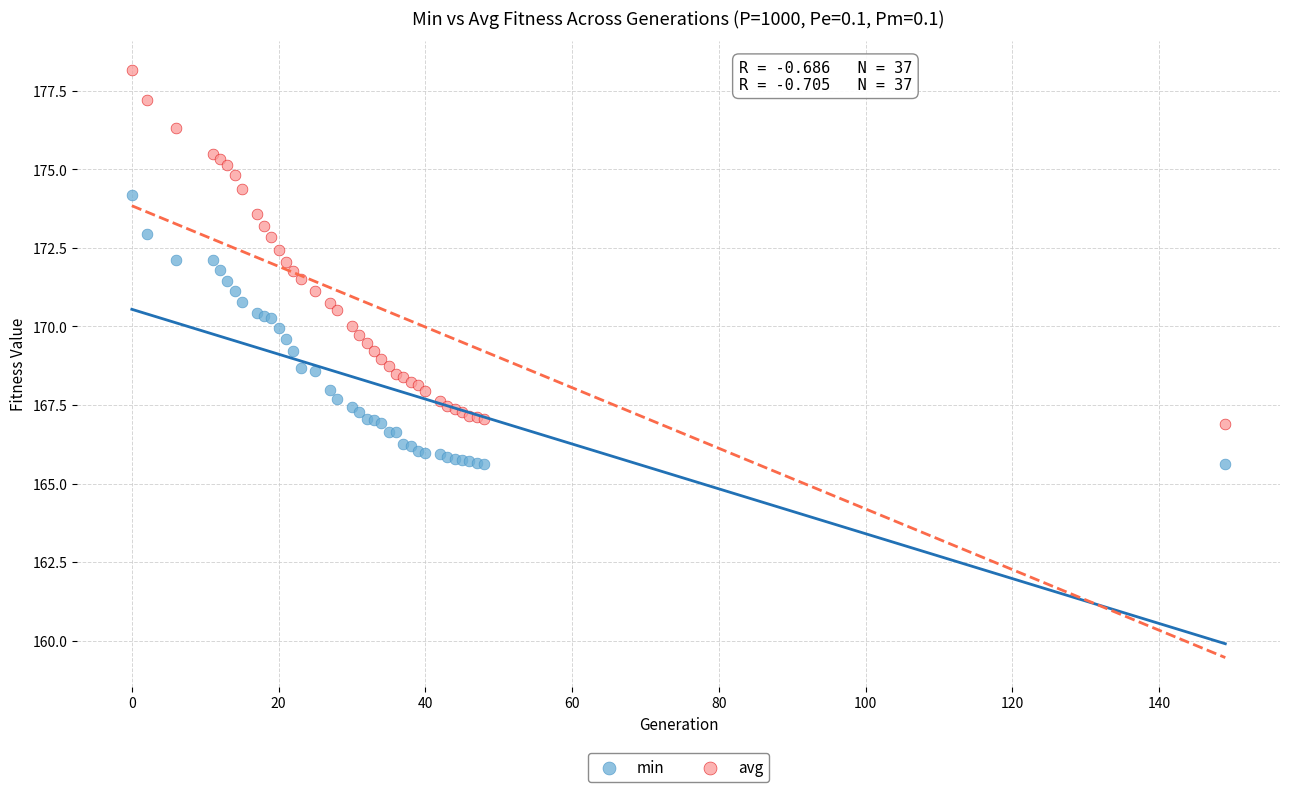

Which series reaches the maximum Y coordinate?

avg